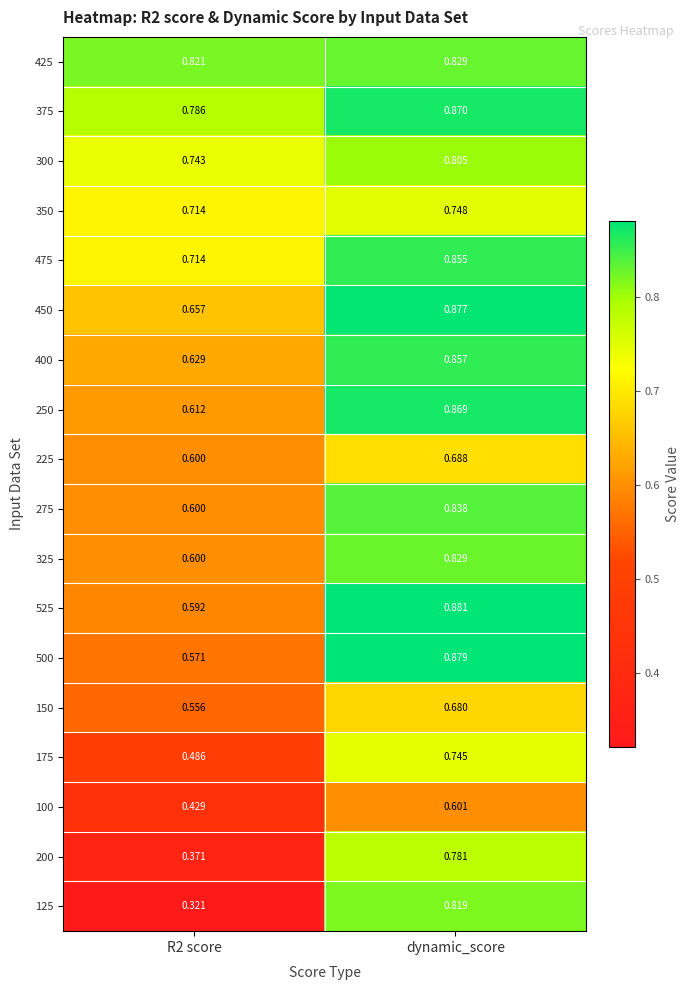

Which category has the highest value in the 125 series?

dynamic_score